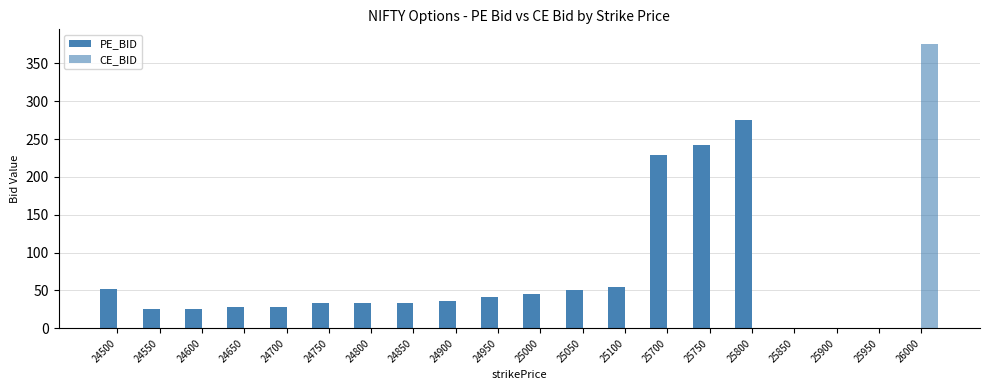

What is the sum of all CE_BID values?

376.3